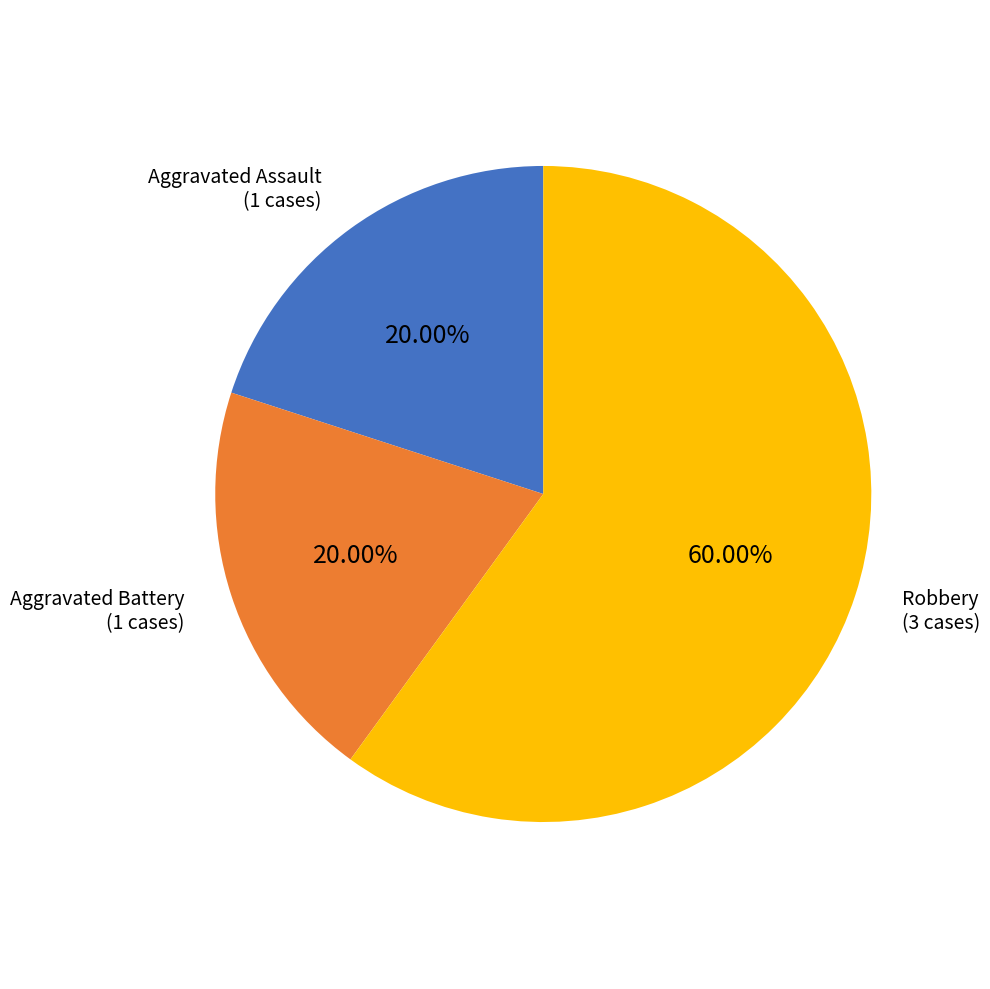

Approximately how many times larger is the value at Robbery compared to Aggravated Assault?

3.0